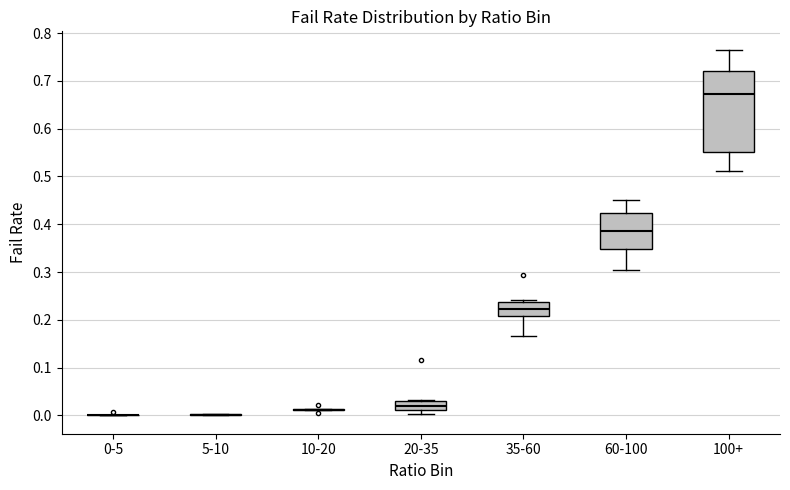

Comparing the boxes themselves (not the whiskers), which one is the tallest?

100+